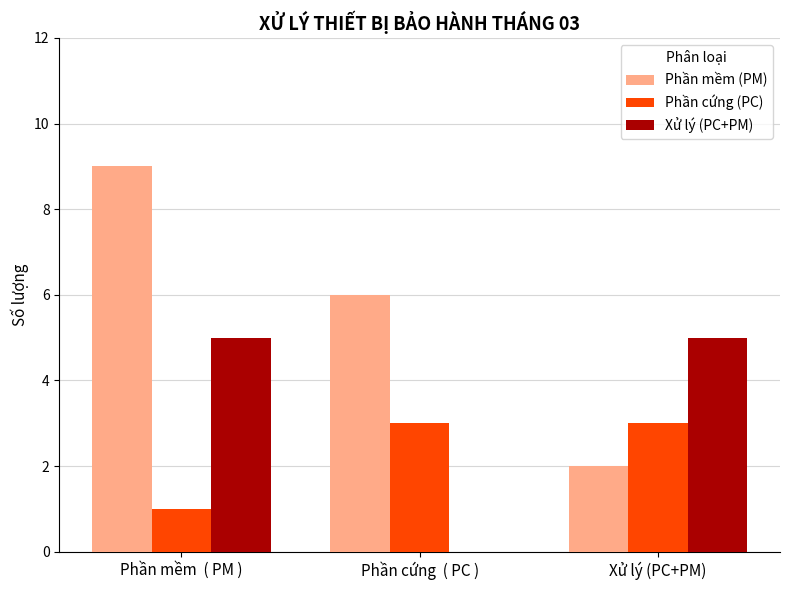

Is the value of Phần cứng (PC) at Phần cứng  ( PC ) greater than the value of Xử lý (PC+PM) at Phần cứng  ( PC )?

Yes